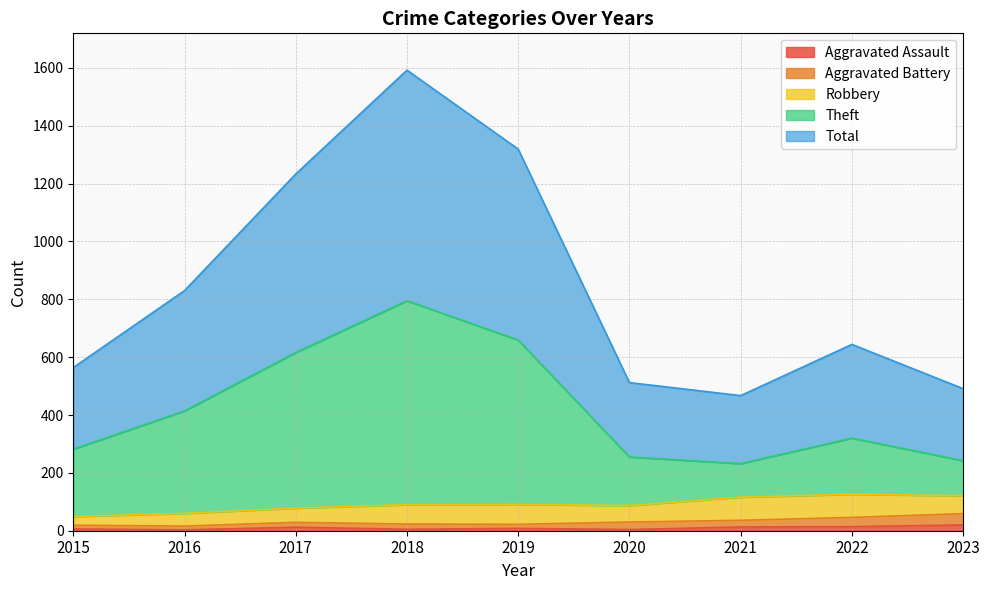

Between 2019 and 2020, which series saw the biggest shift?

Total